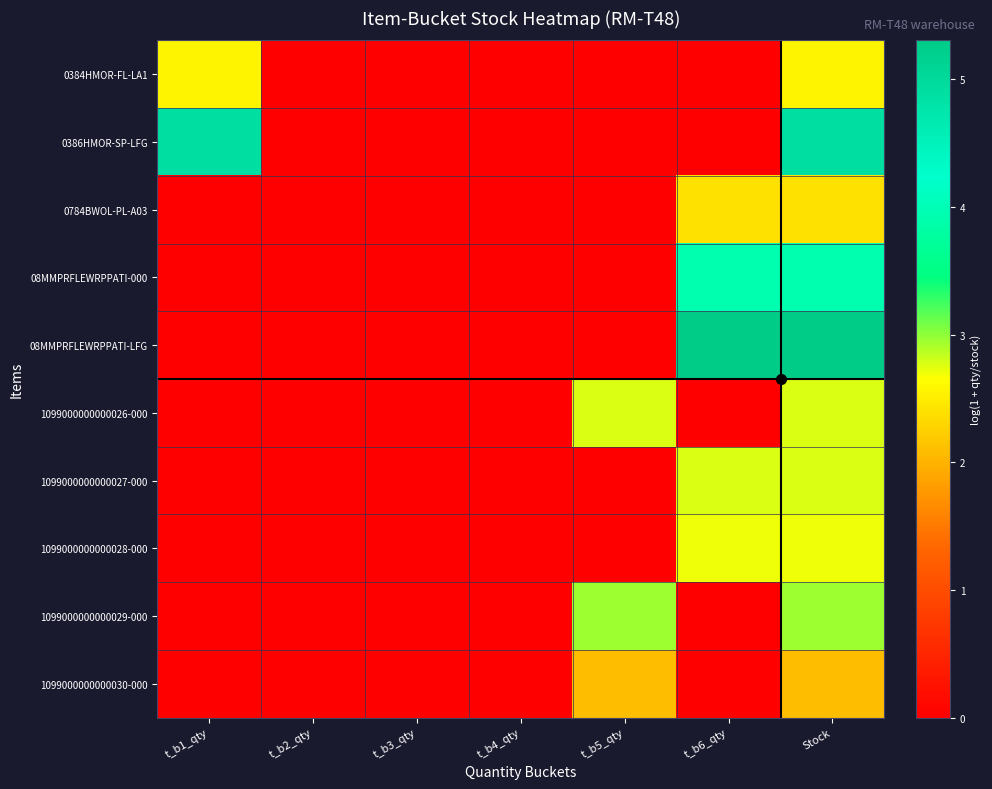

At how many categories does at least one series exceed 4?

3